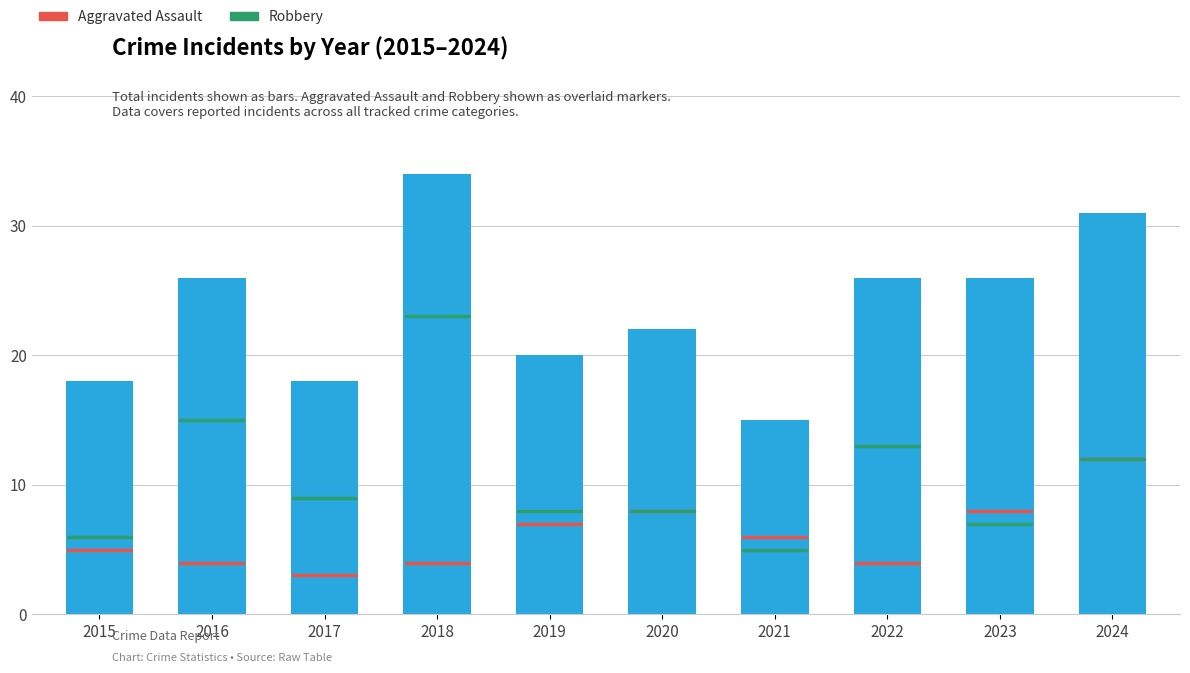

True or false: the data shows 22 at 2020.

True